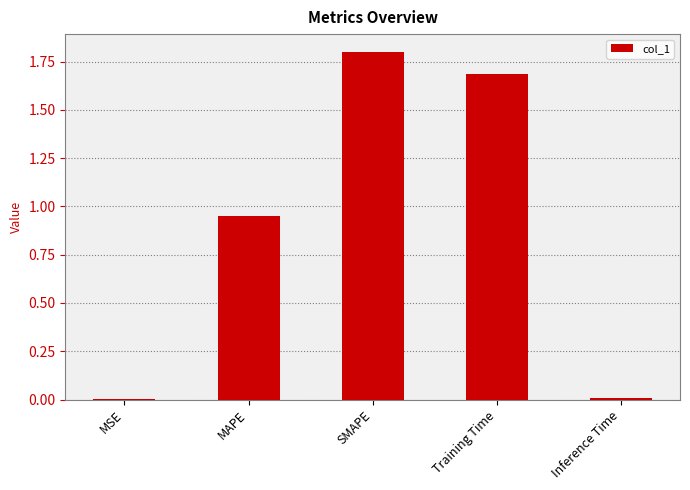

What is the change in value from MAPE to Training Time?

+0.7